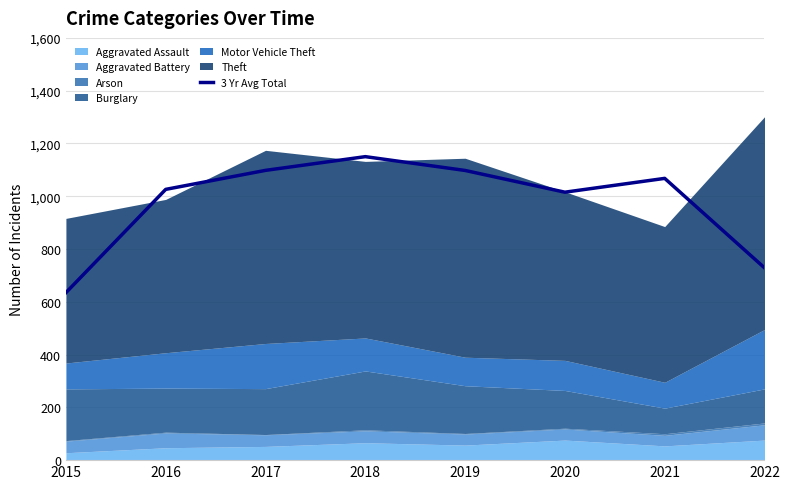

What is the value of the 7th point from the left?

1067.7